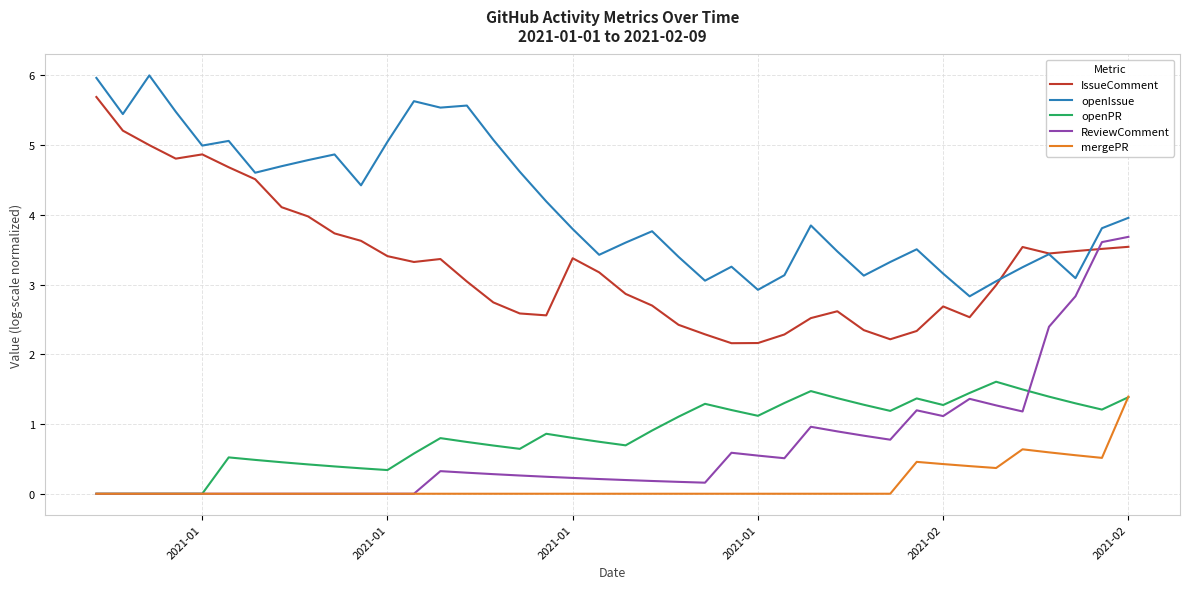

What is the maximum value for ReviewComment?

3.7